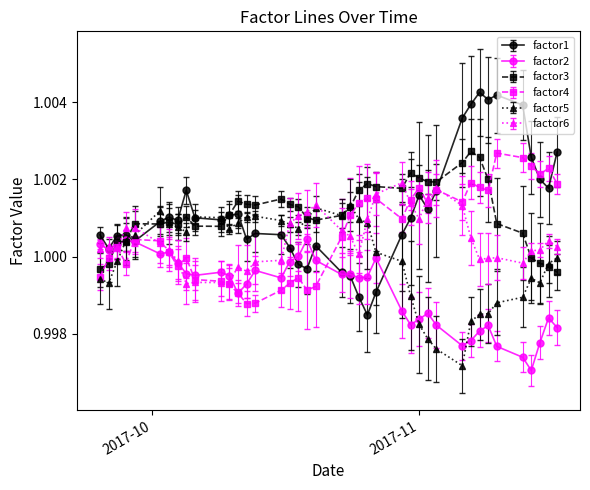

Which series has the largest range (max minus min)?

factor1